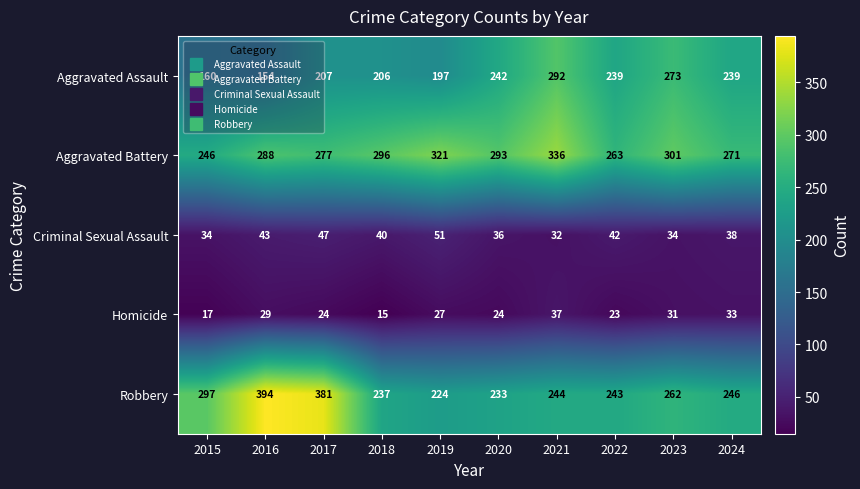

What is the minimum value shown in the chart?

15